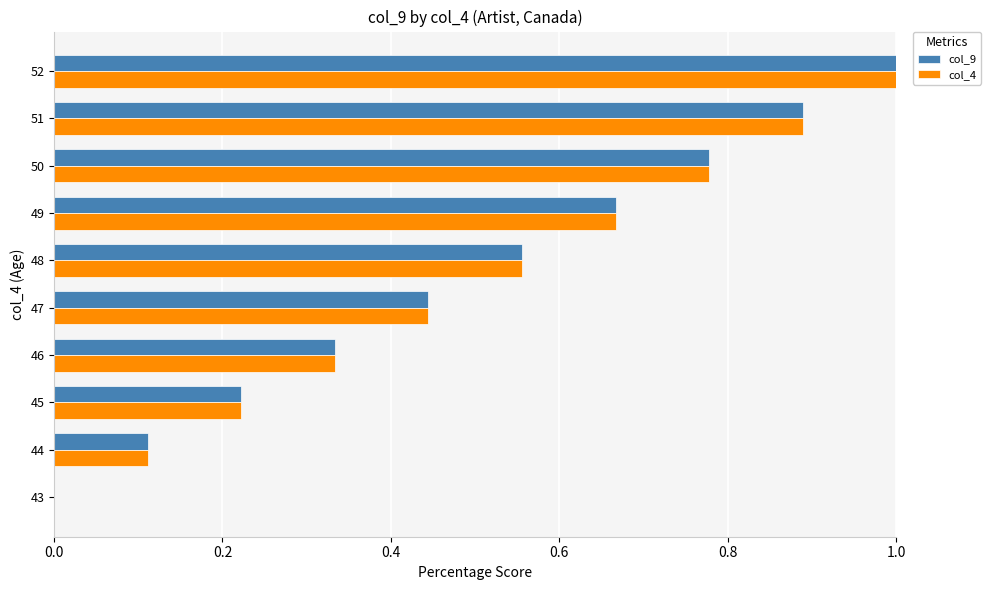

What is the total value across all series at 51?

1.8